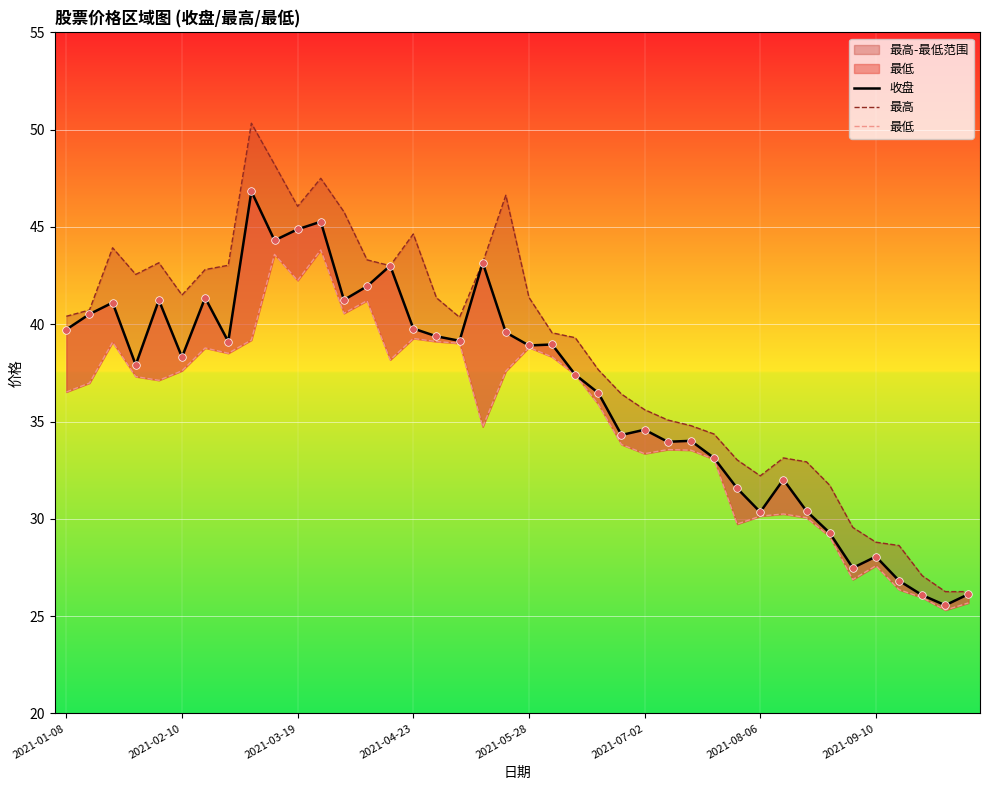

What is the total value across all series at 2021-08-06?

123.0